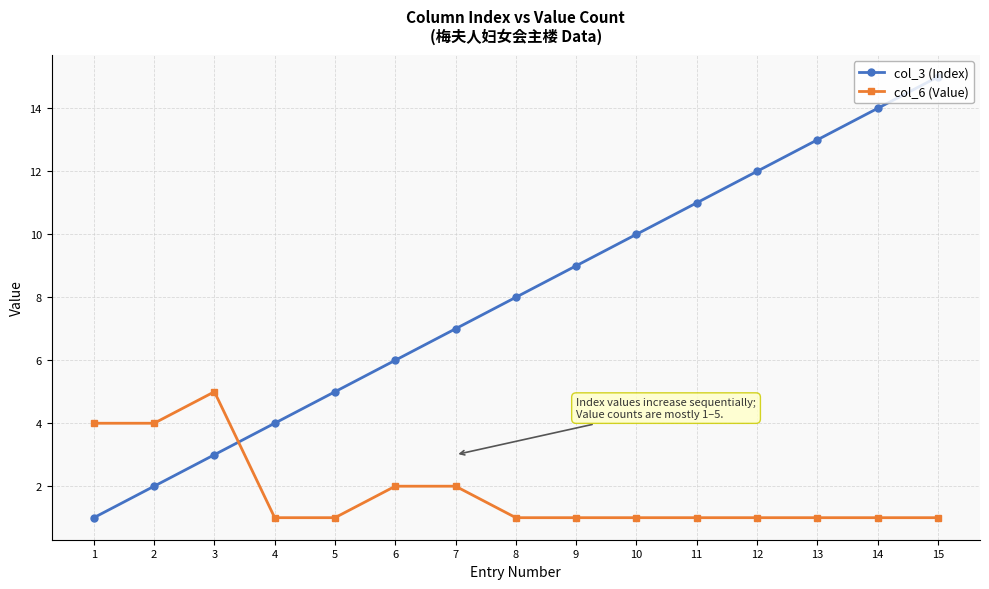

Does the chart have visible grid lines?

Yes